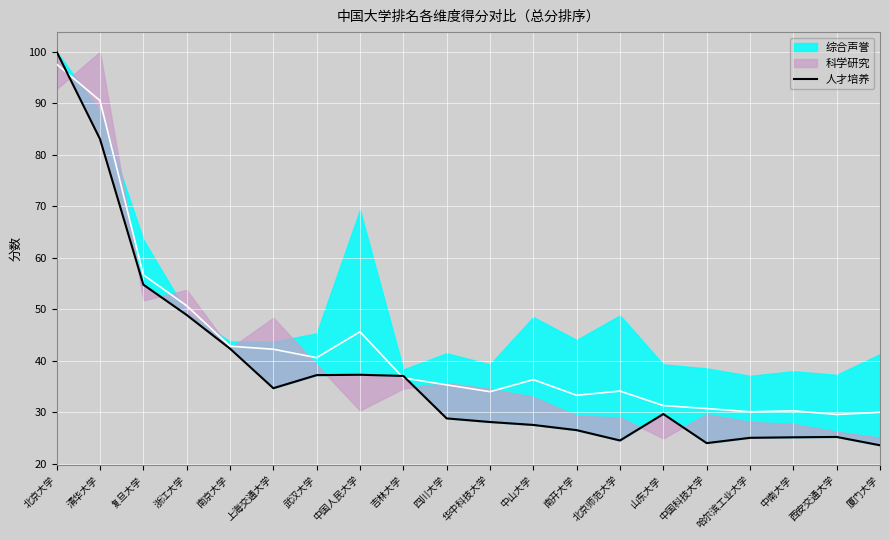

What is the label of the 15th point from the left?

山东大学